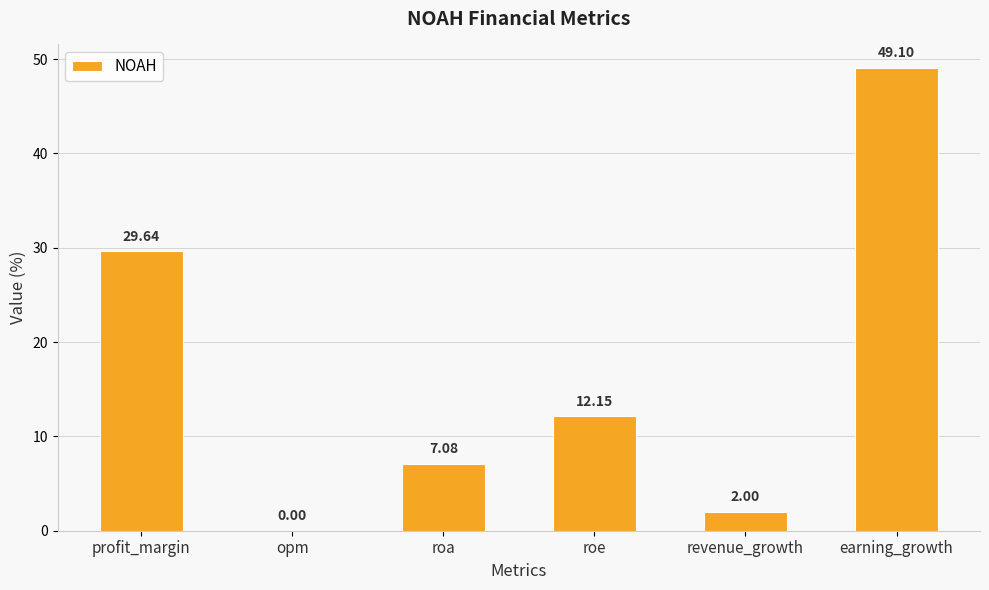

What is the change in value from opm to roa?

+7.1